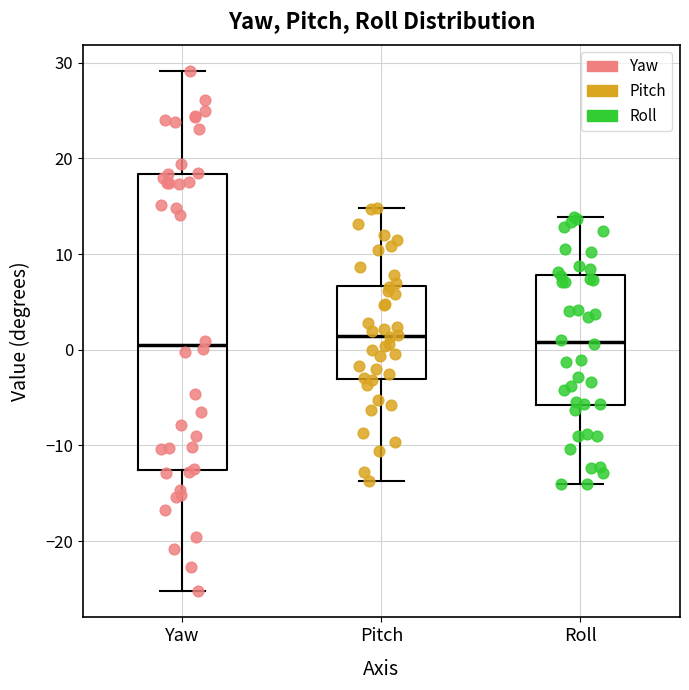

Reading left to right, read every box against the y-axis: the position of its median line, the range the box covers, and the ends of its whiskers. The values are not printed on the chart, so give them approximately, as read against the axis.

Yaw: median 1, box -13 to 18, whiskers -25 to 29
Pitch: median 1, box -3 to 7, whiskers -14 to 15
Roll: median 1, box -6 to 8, whiskers -14 to 14